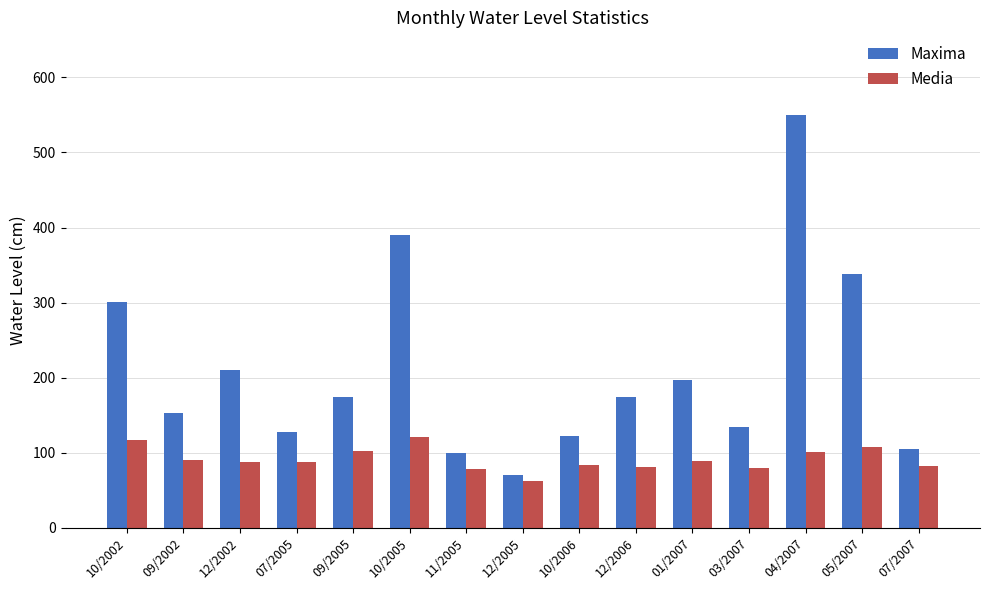

What are all the series names shown in the legend?

Maxima, Media